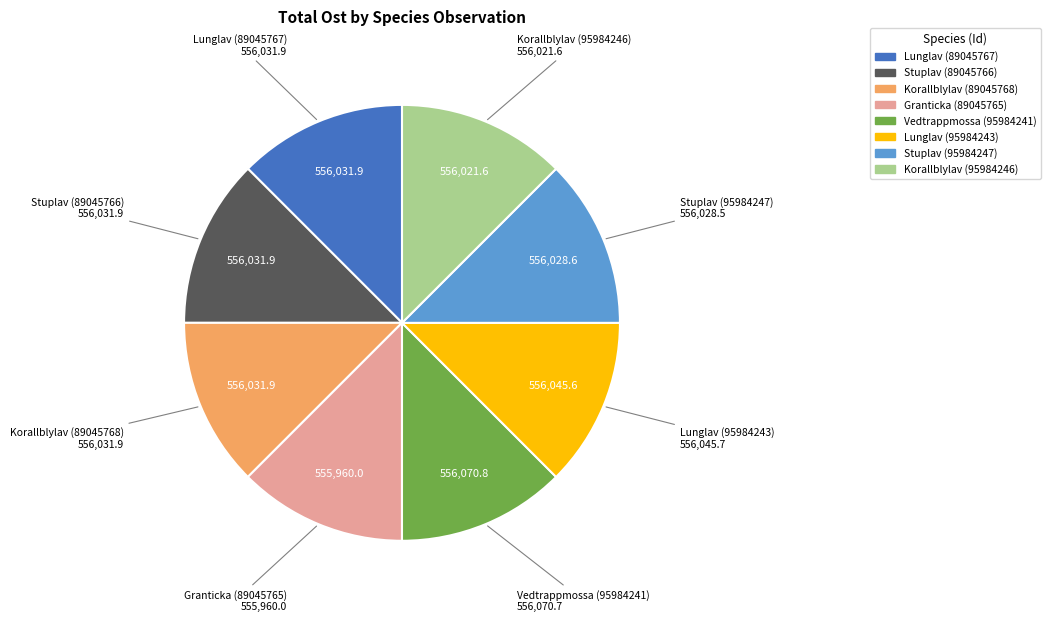

Do Korallblylav (89045768) and Stuplav (89045766) together represent more than half of the pie?

No